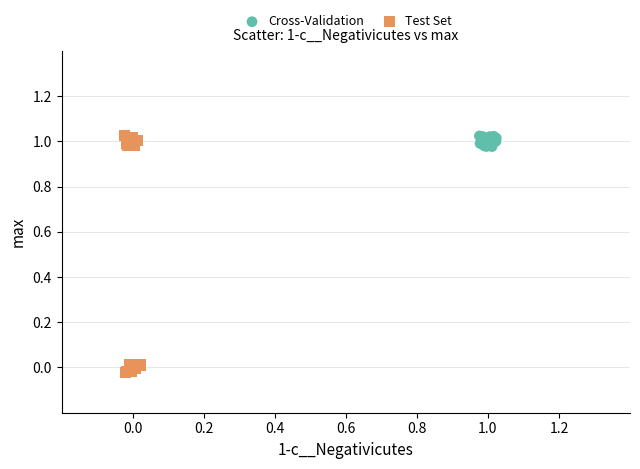

What are all the series names shown in the legend?

Cross-Validation, Test Set